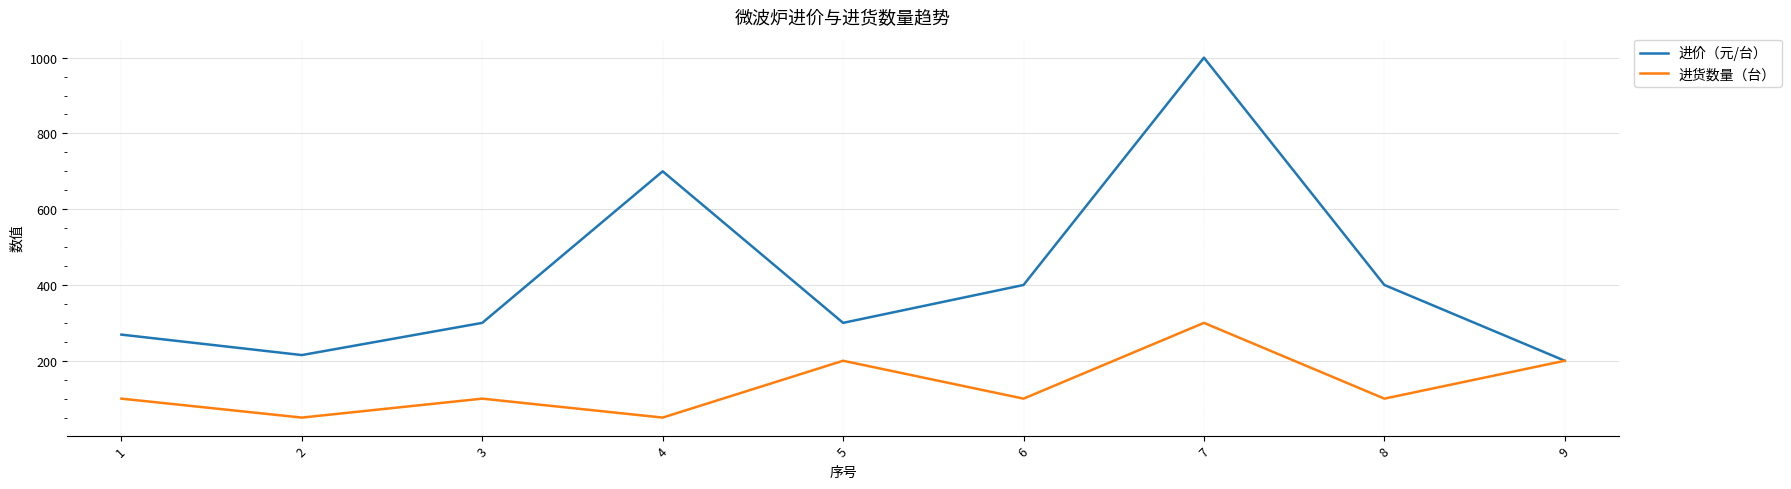

The value of 进价（元/台） at 7 is 1000. True or false?

True